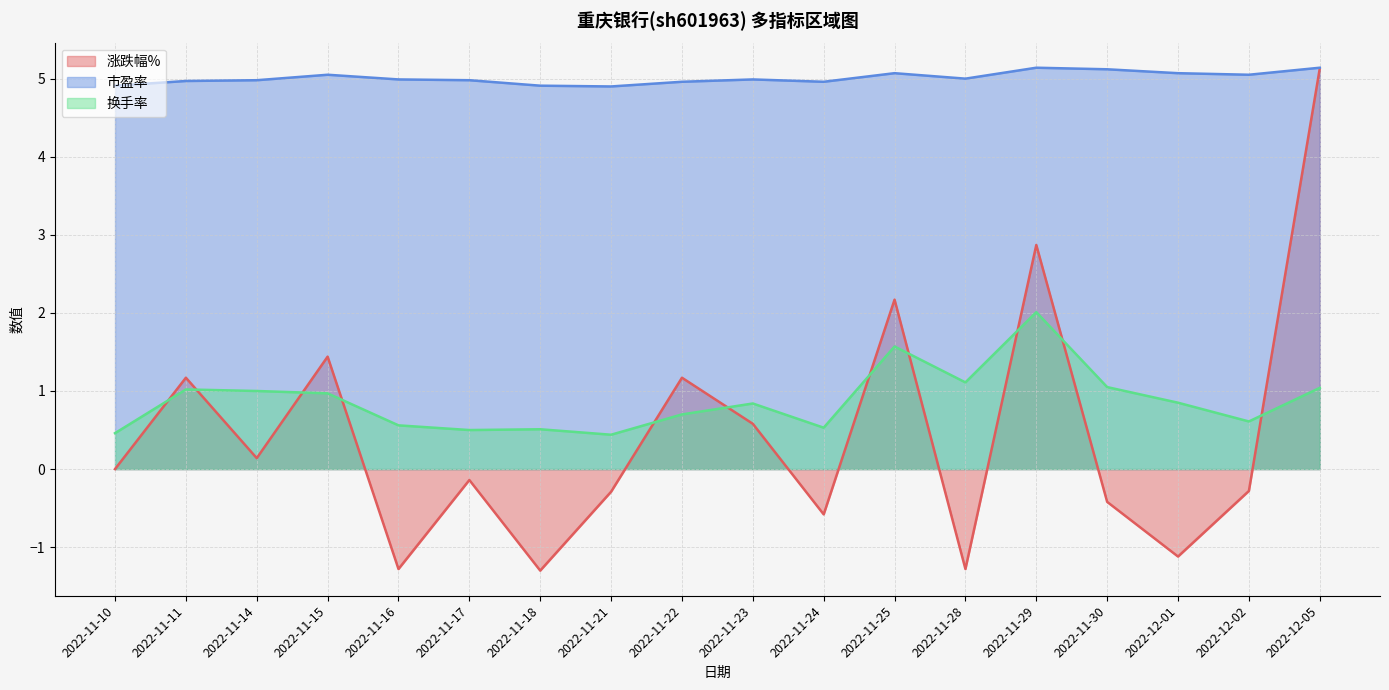

At which category does 换手率 reach its first local valley?

2022-11-17